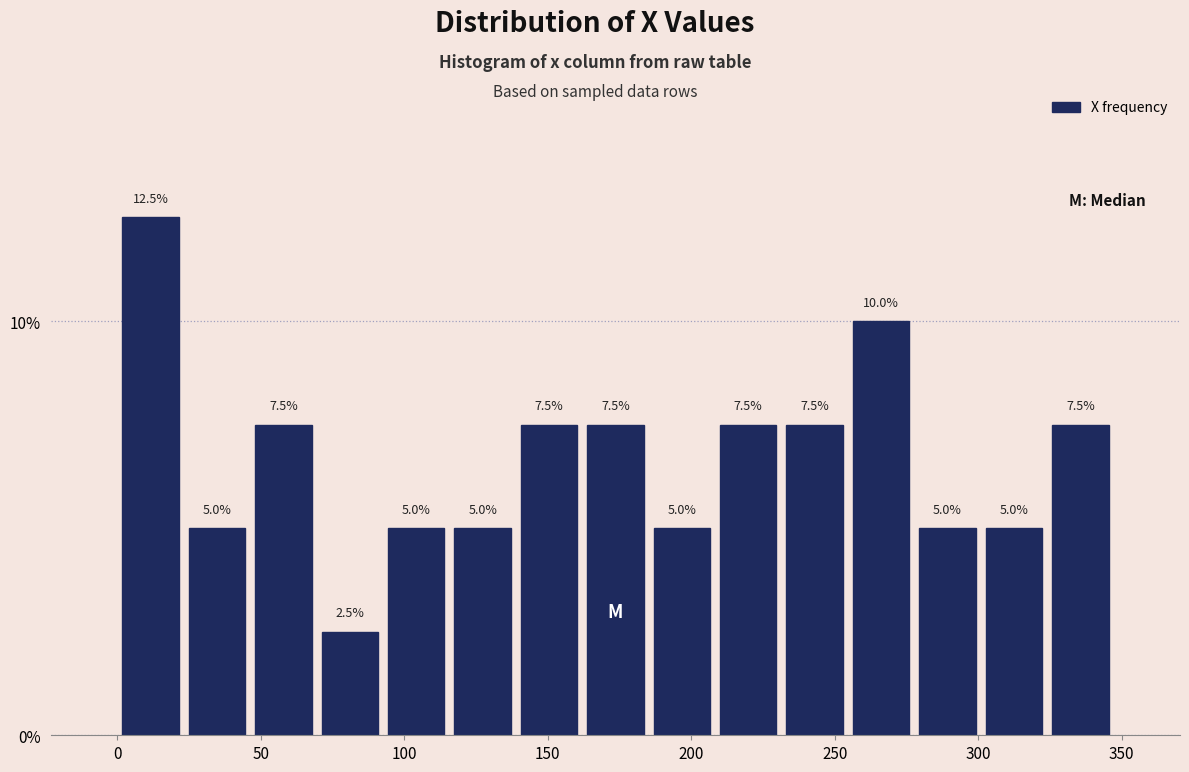

Which range on the x-axis has the tallest bar?

0 to 25